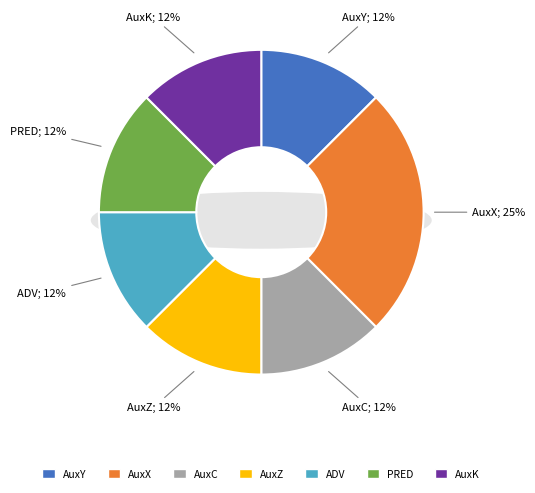

How many segments does this pie chart have?

7